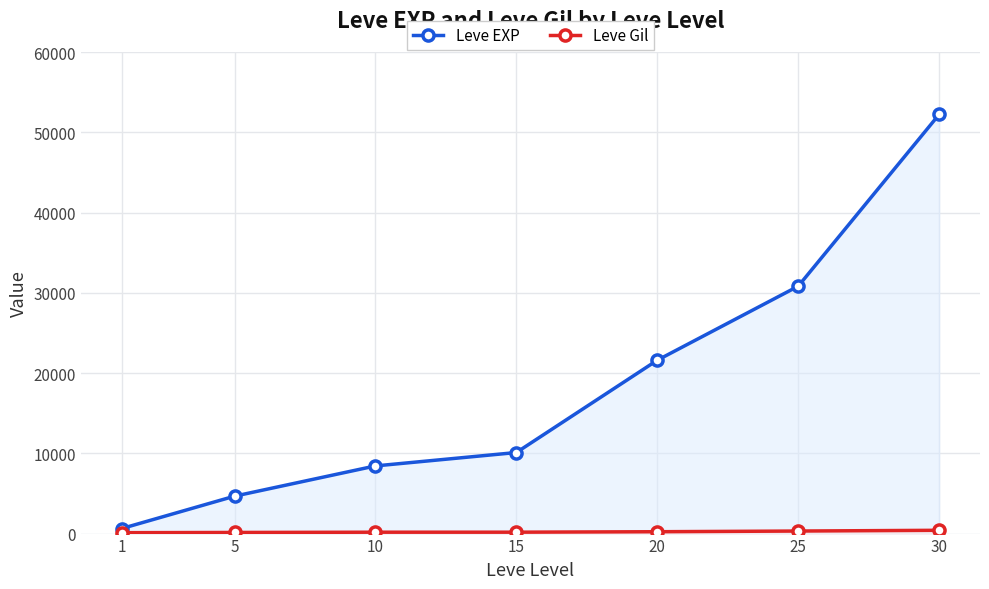

How many categories are shown in the chart?

7